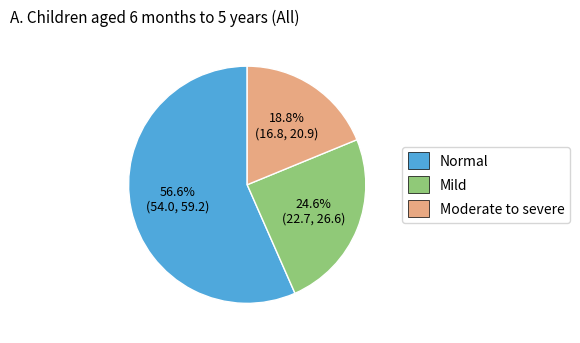

Which slice is the largest?

Normal